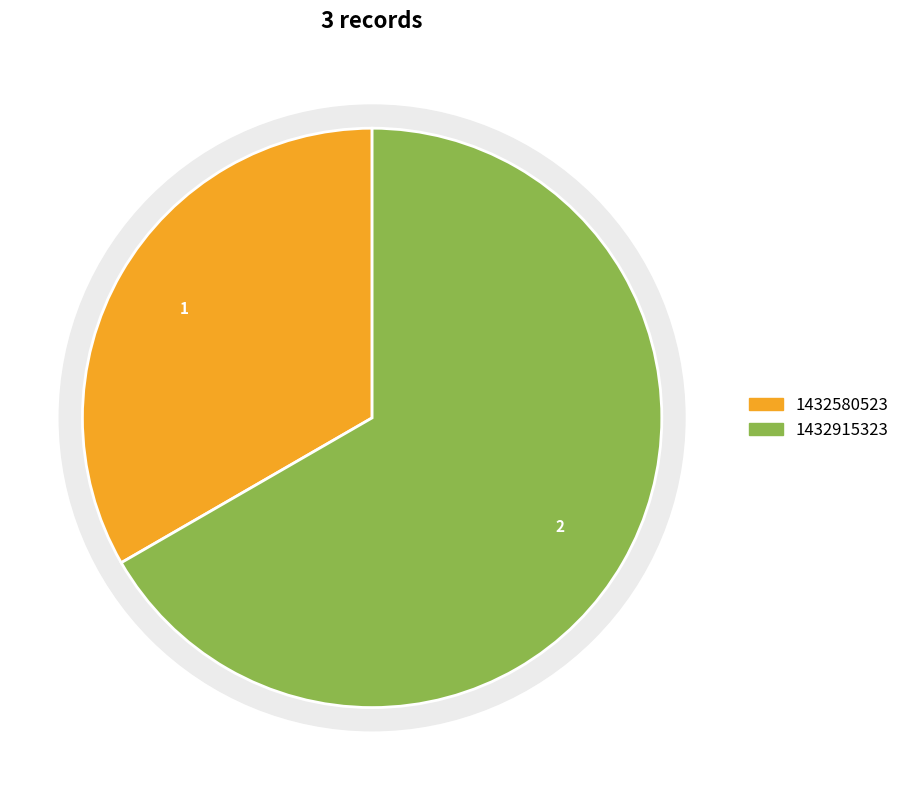

The 1432580523 slice represents 44% of the pie. True or false?

False